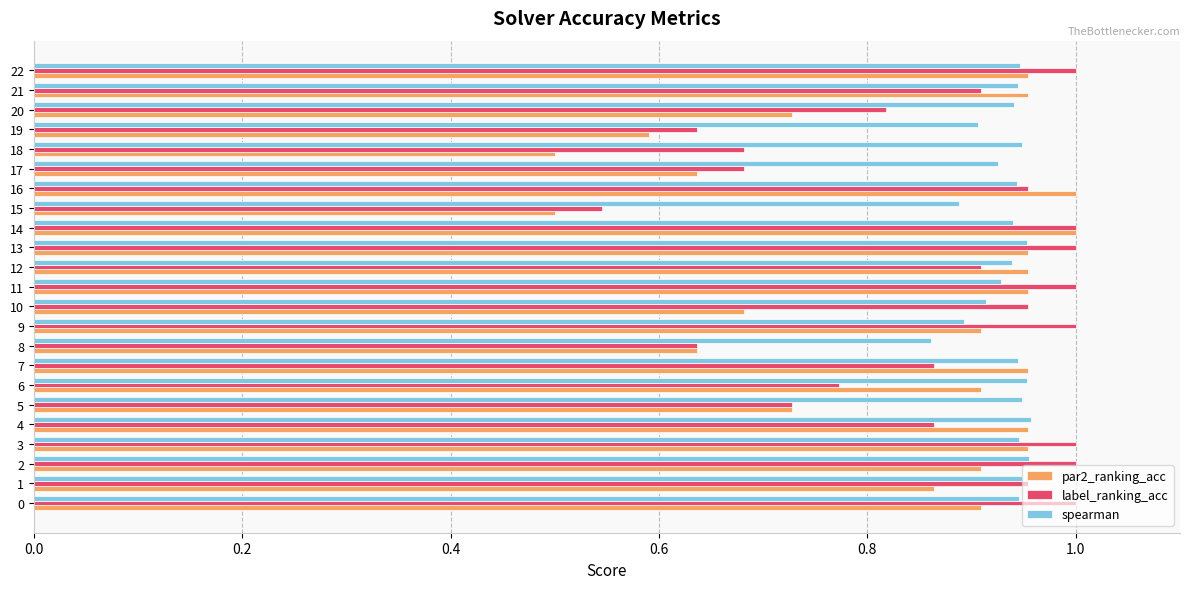

Is it true that label_ranking_acc equals 0.5 at 15?

True